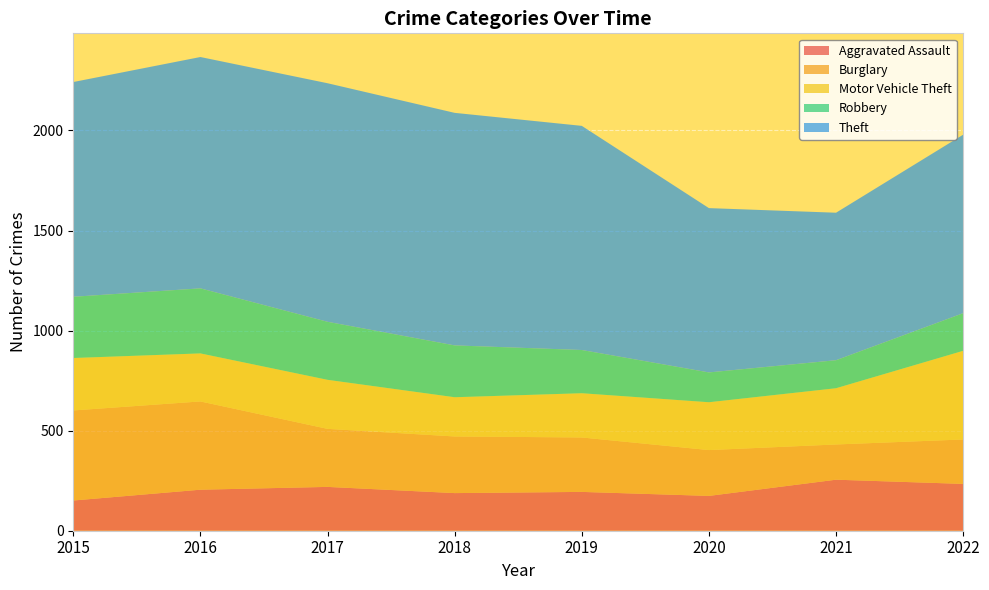

Reading right to left, list all the values displayed in this chart.

Aggravated Assault: 2022=234	2021=255	2020=174	2019=194	2018=188	2017=219	2016=205	2015=151
Burglary: 2022=222	2021=176	2020=229	2019=272	2018=283	2017=290	2016=441	2015=450
Motor Vehicle Theft: 2022=443	2021=281	2020=239	2019=221	2018=196	2017=245	2016=240	2015=262
Robbery: 2022=188	2021=140	2020=149	2019=216	2018=259	2017=290	2016=325	2015=306
Theft: 2022=892	2021=737	2020=821	2019=1120	2018=1162	2017=1192	2016=1156	2015=1073